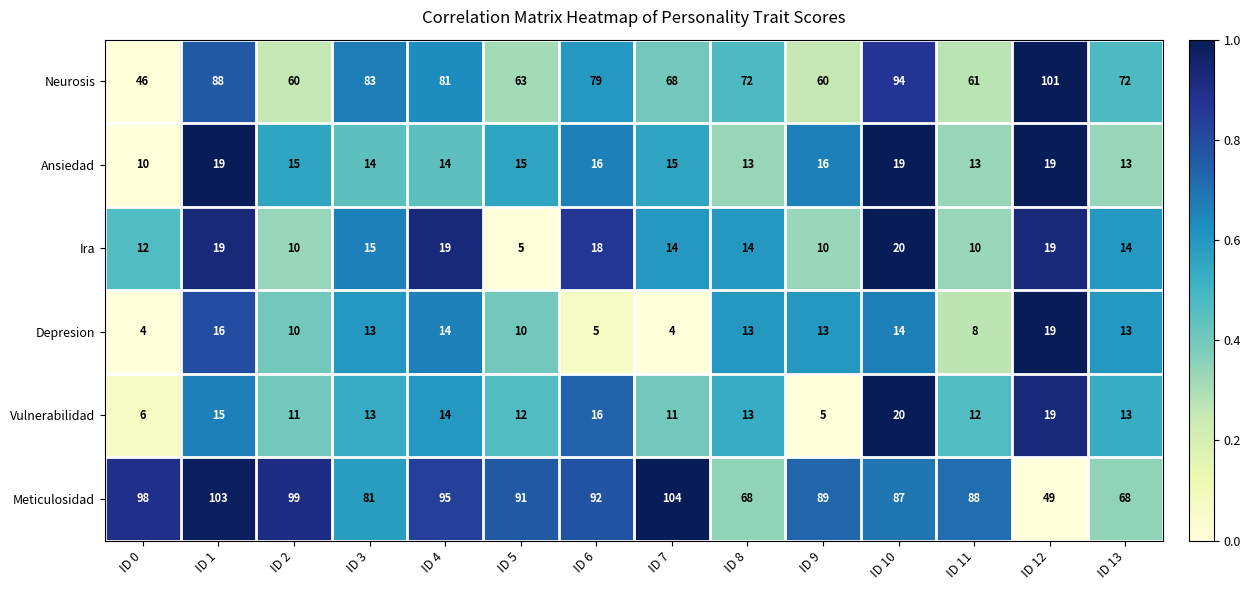

How many distinct data groups are displayed?

6